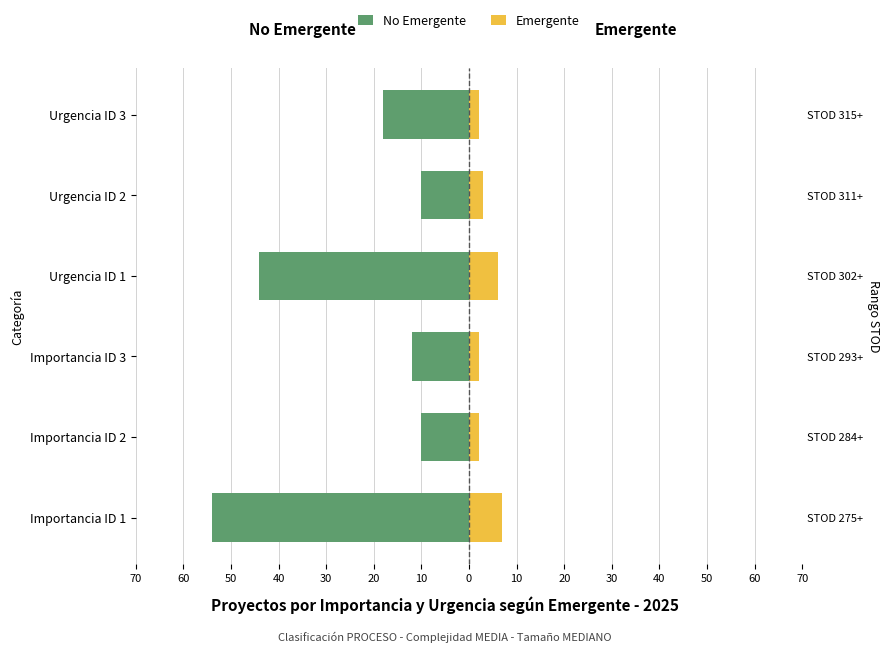

What is the difference between the maximum and second lowest values in the Emergente series?

5